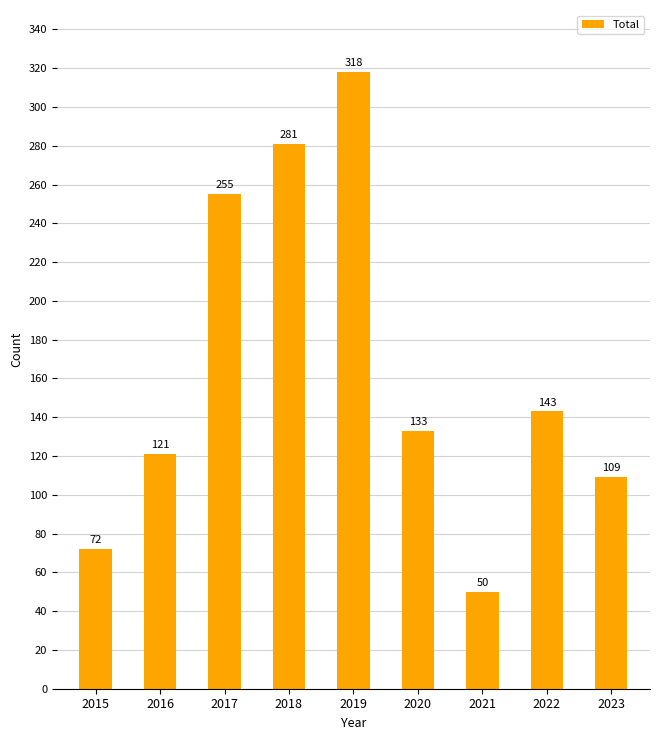

Rank the categories by value from lowest to highest.

2021, 2015, 2023, 2016, 2020, 2022, 2017, 2018, 2019